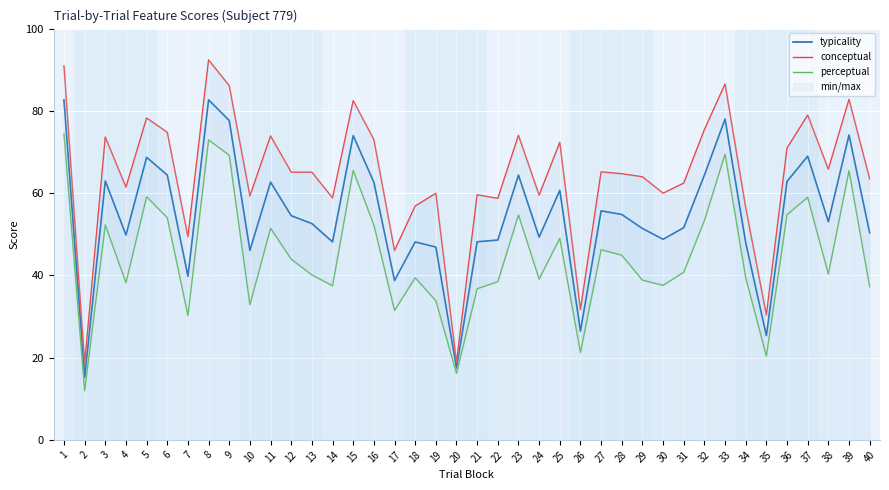

True or false: perceptual and typicality cross at least once.

False